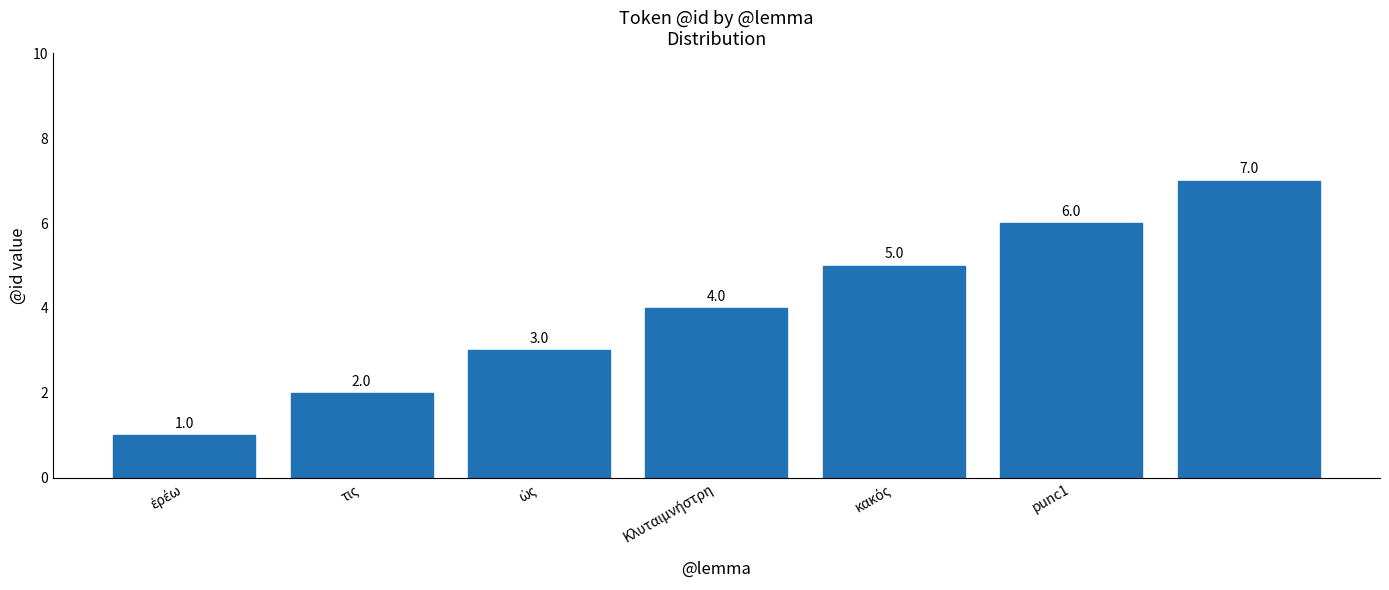

How many values are between 2 and 6?

5